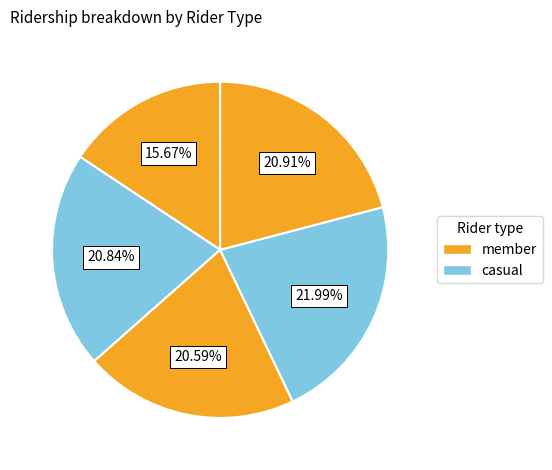

Does any single category account for the majority?

No